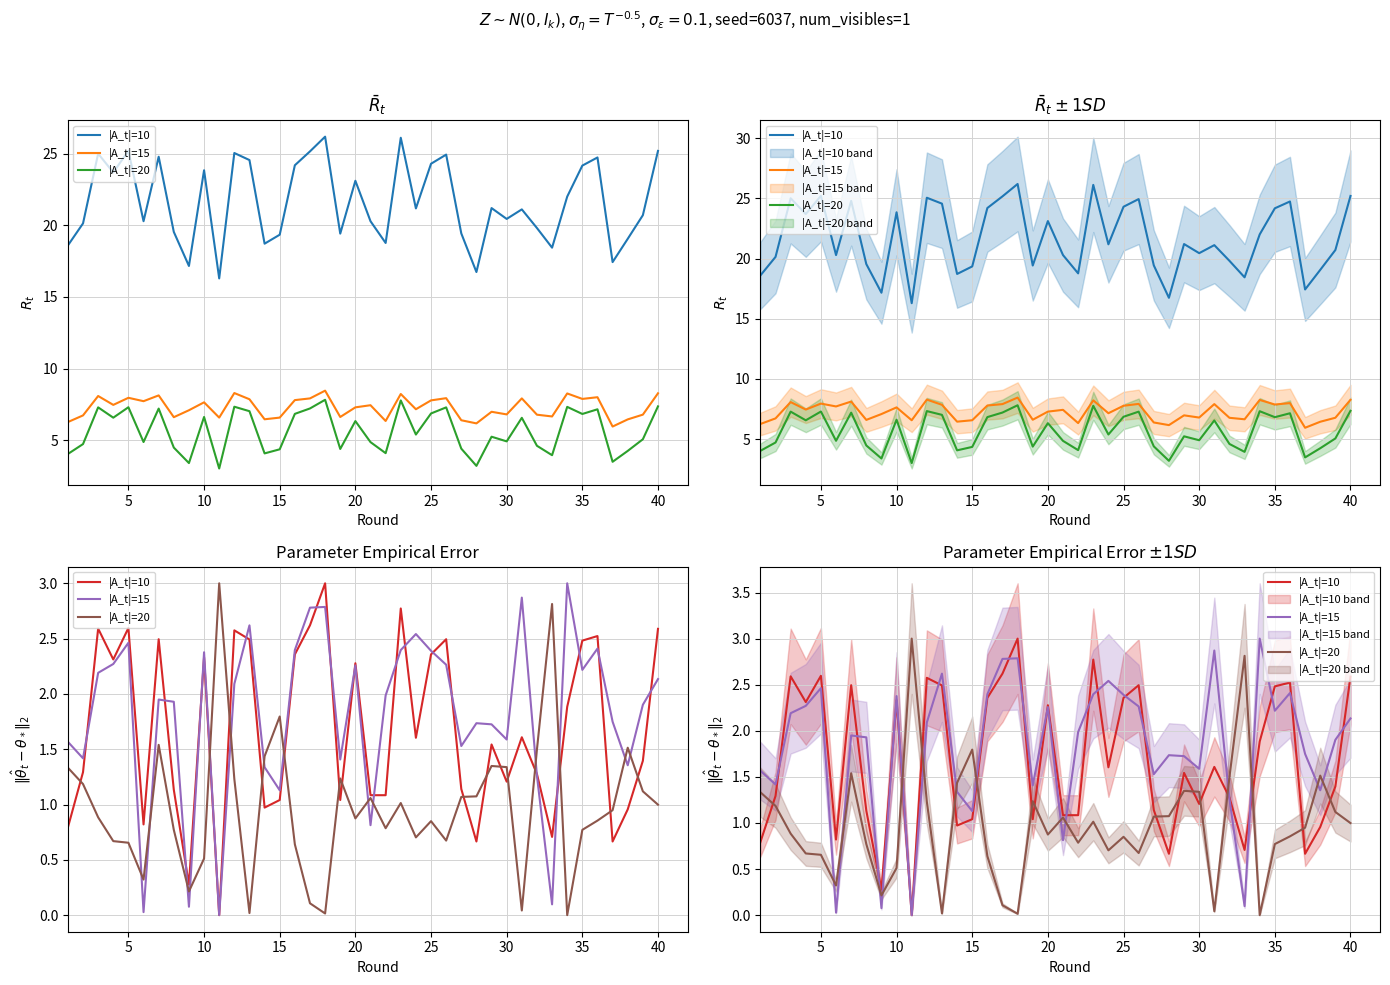

Which series has the largest total across all categories?

|A_t|=15